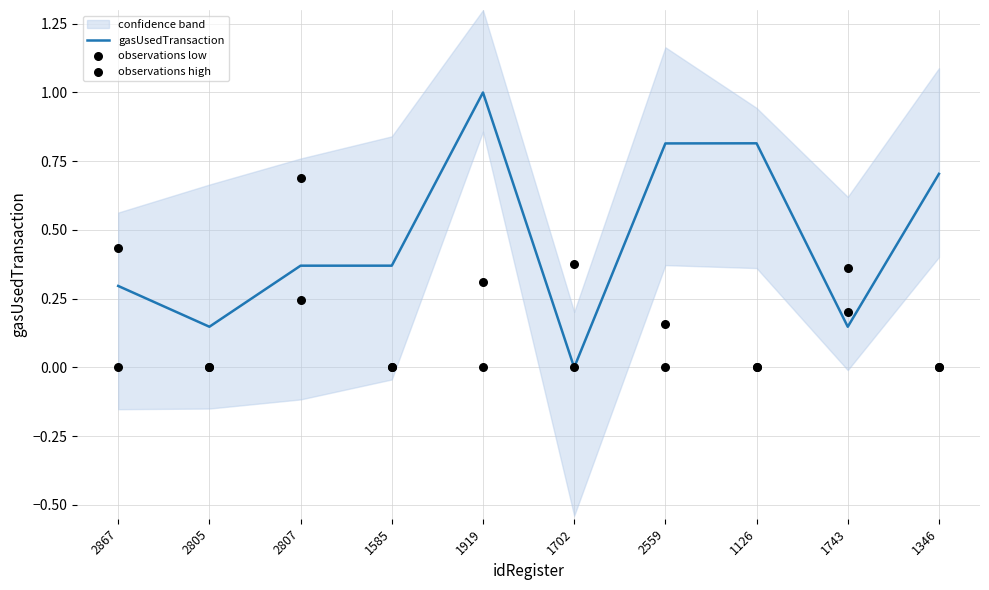

Which series reaches the maximum Y coordinate?

gasUsedTransaction